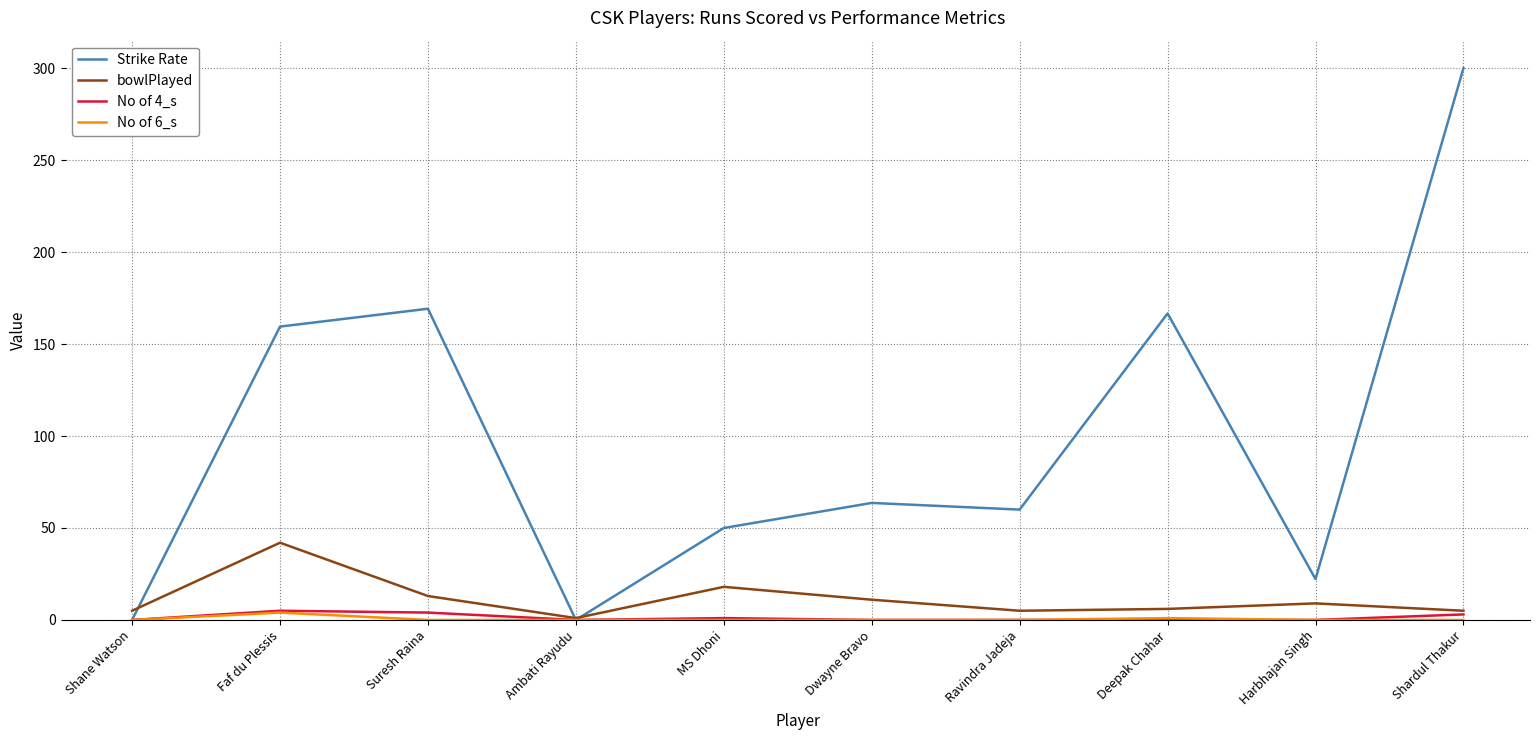

Which category has the highest value in the bowlPlayed series?

Faf du Plessis